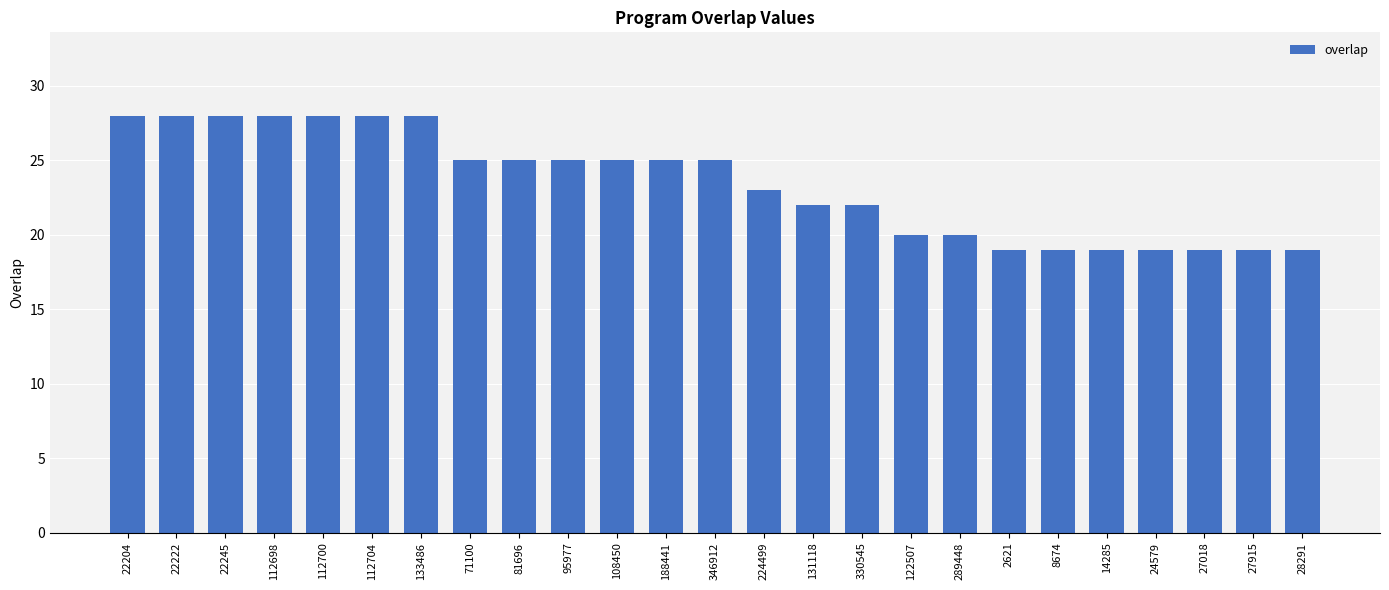

How many data points are less than 25?

12